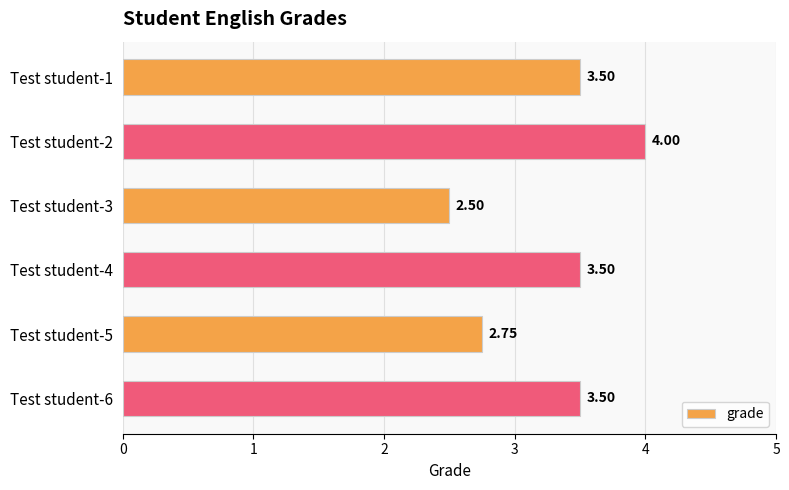

At which label is the value closest to 3?

Test student-5